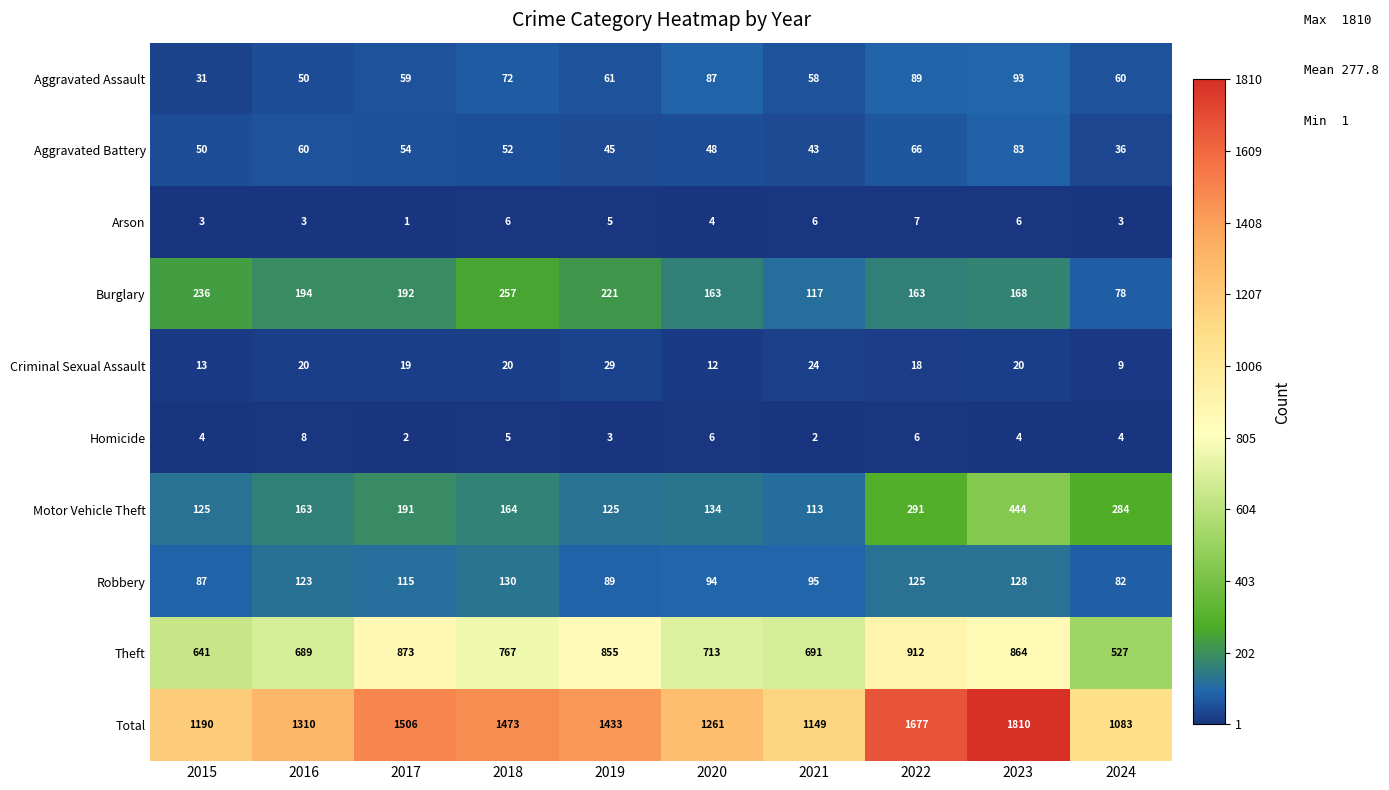

What is the greatest value displayed?

1810